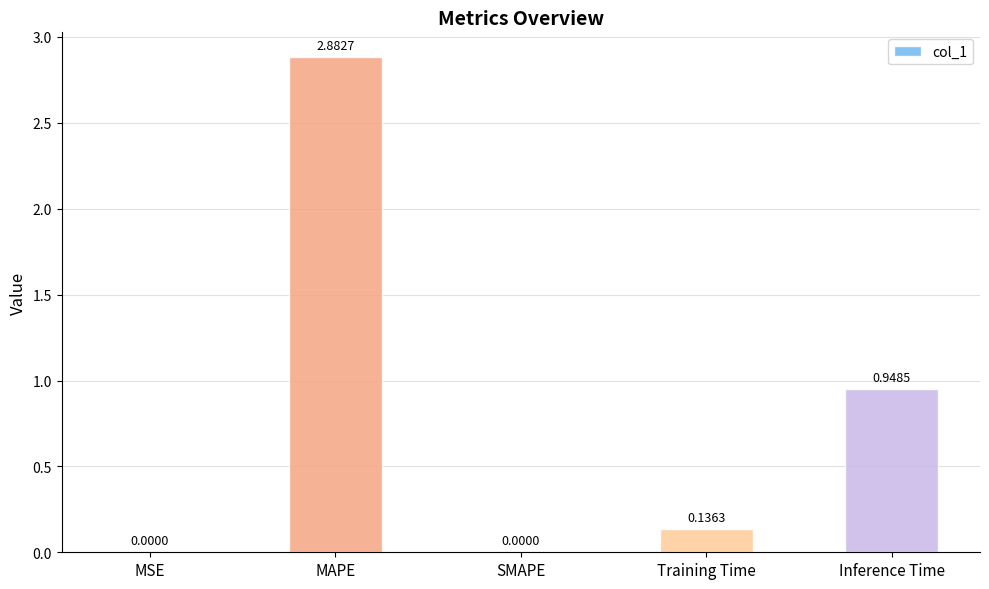

Between Inference Time and MSE, which is larger?

Inference Time